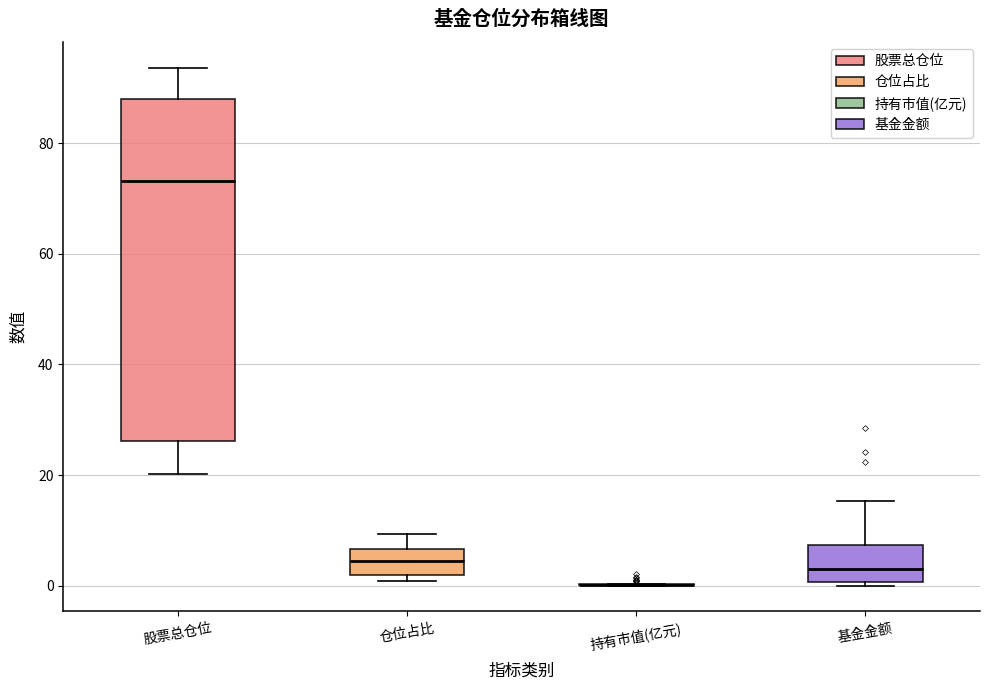

Comparing the boxes themselves (not the whiskers), which one is the tallest?

股票总仓位